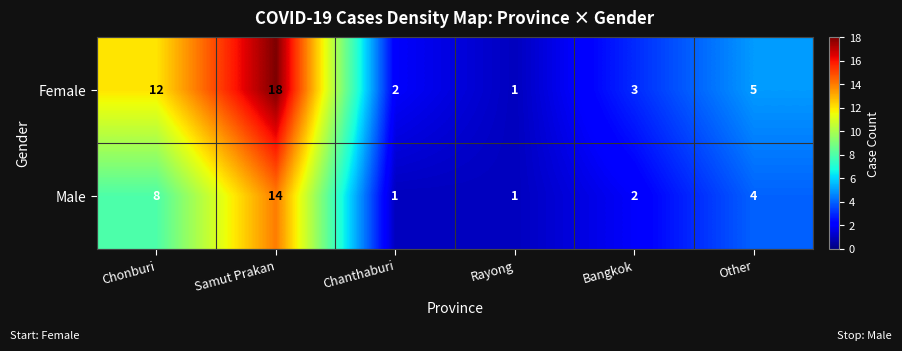

At which category is the sum across all series the highest?

Samut Prakan